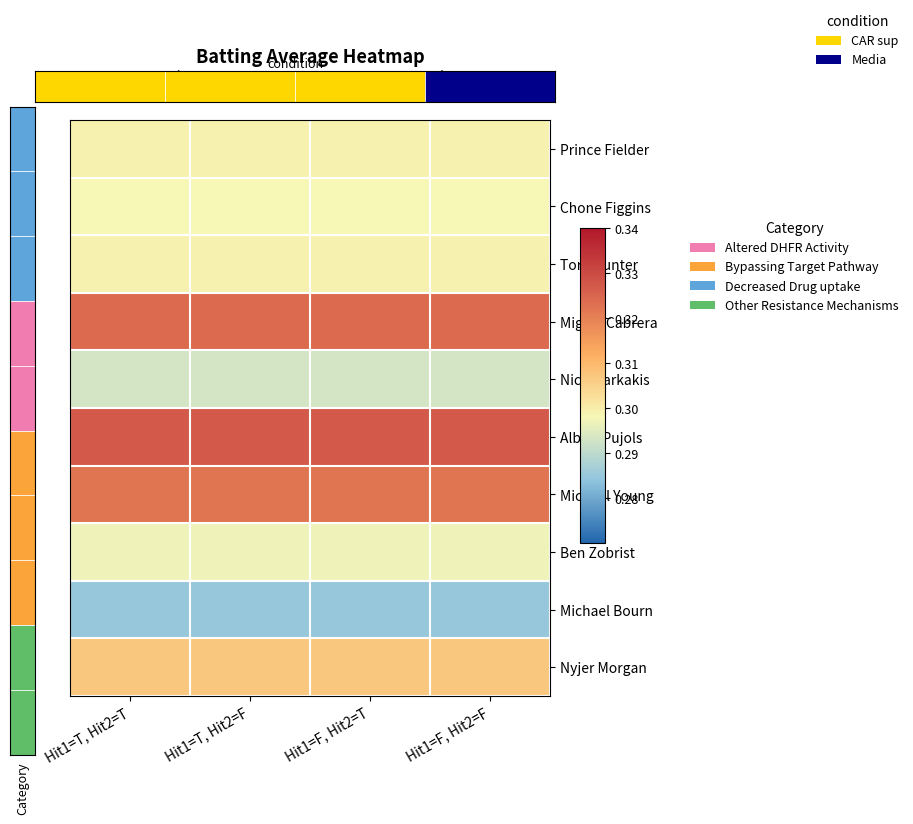

Which series has the largest total across all categories?

Albert Pujols